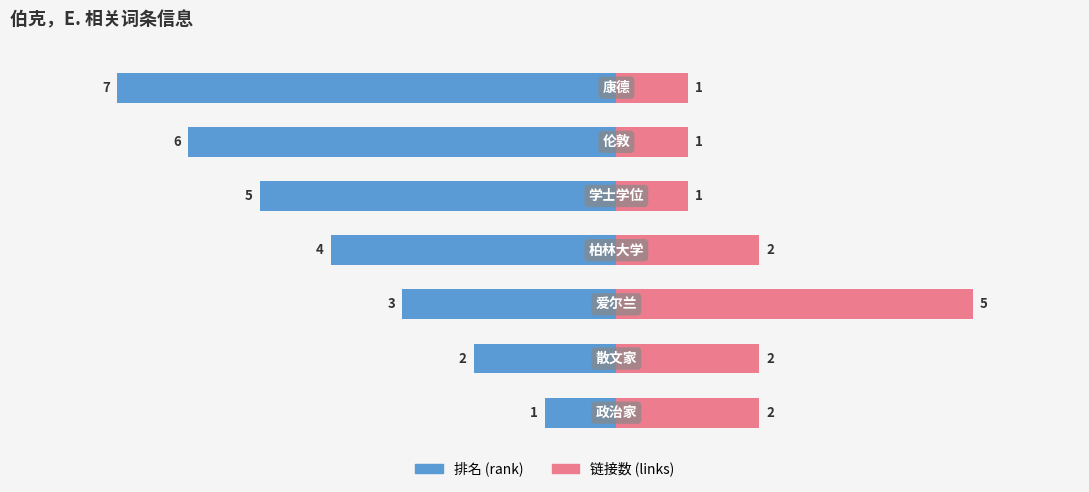

Reading left to right, extract all data points from this chart.

排名 (rank): 0=-1	1=-2	2=-3	3=-4	4=-5	5=-6	6=-7
链接数 (links): 0=2	1=2	2=5	3=2	4=1	5=1	6=1